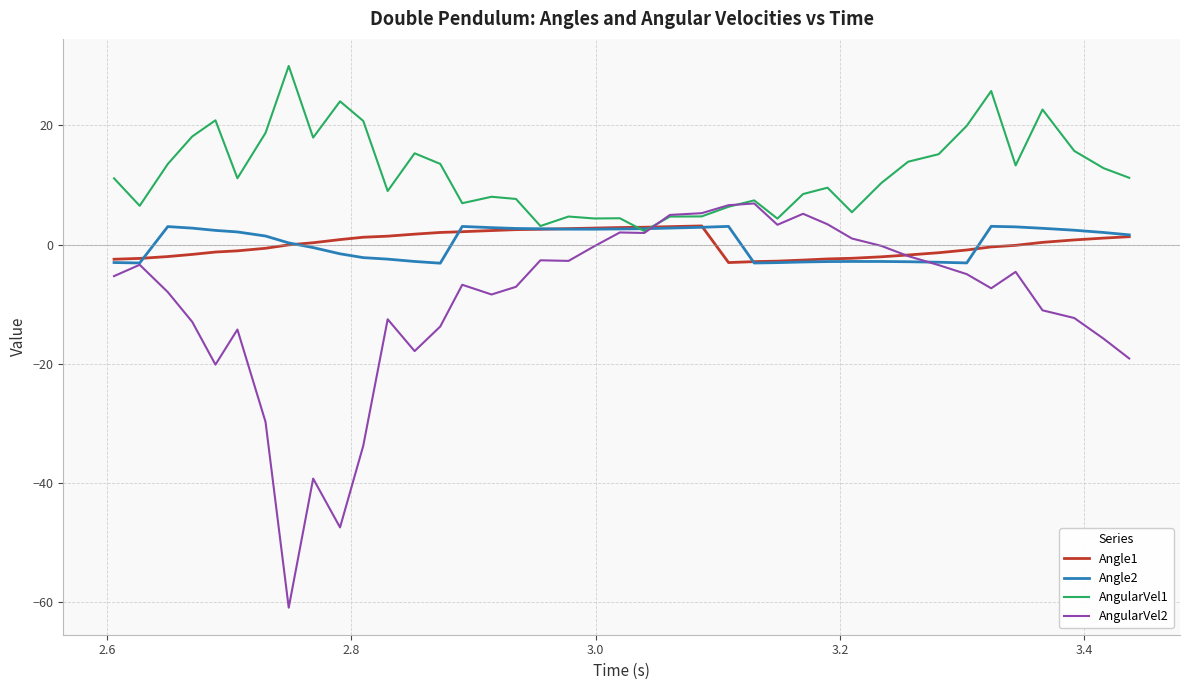

What is the maximum value for Angle1?

3.1